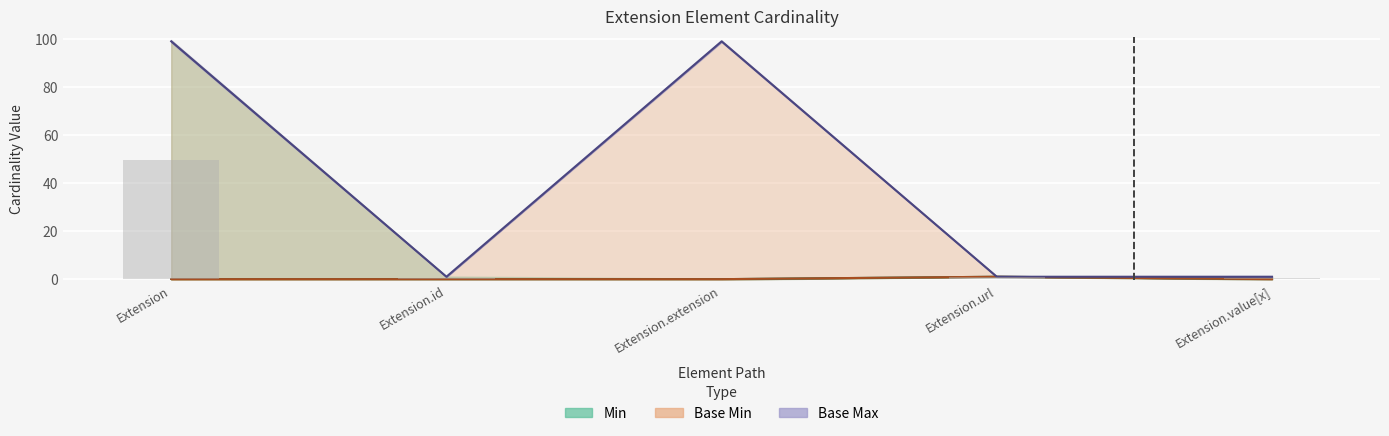

True or false: Base Max_numeric has a value of 38.8 at Extension.extension.

False